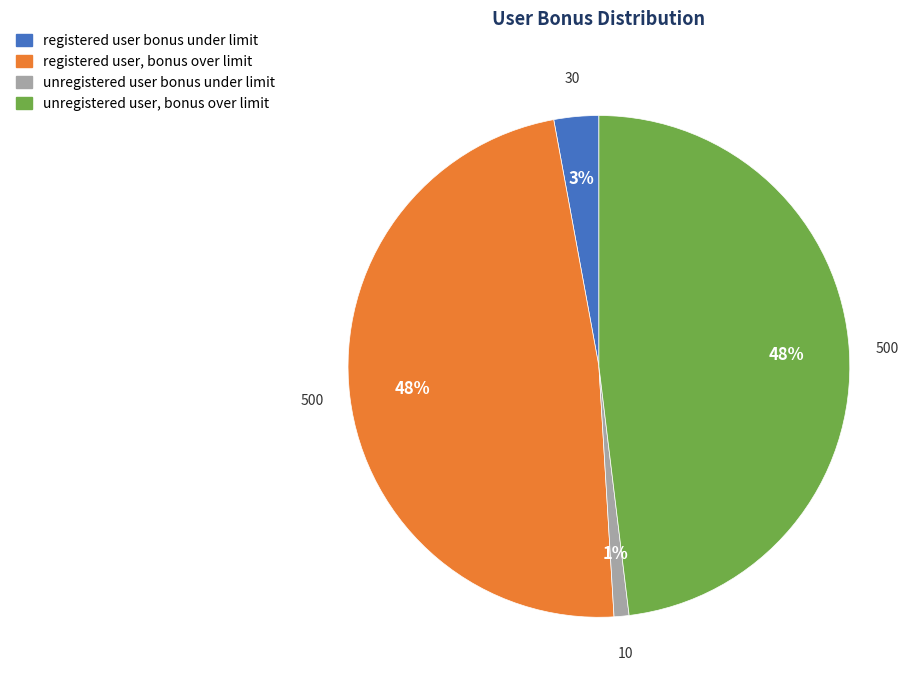

How many segments does this pie chart have?

4